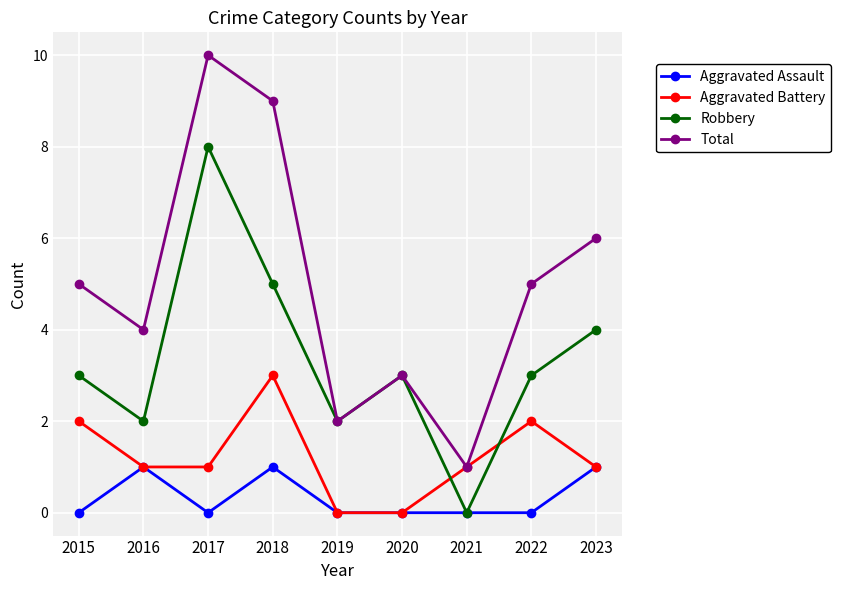

Is the value of Aggravated Assault at 2023 greater than the value of Aggravated Battery at 2022?

No